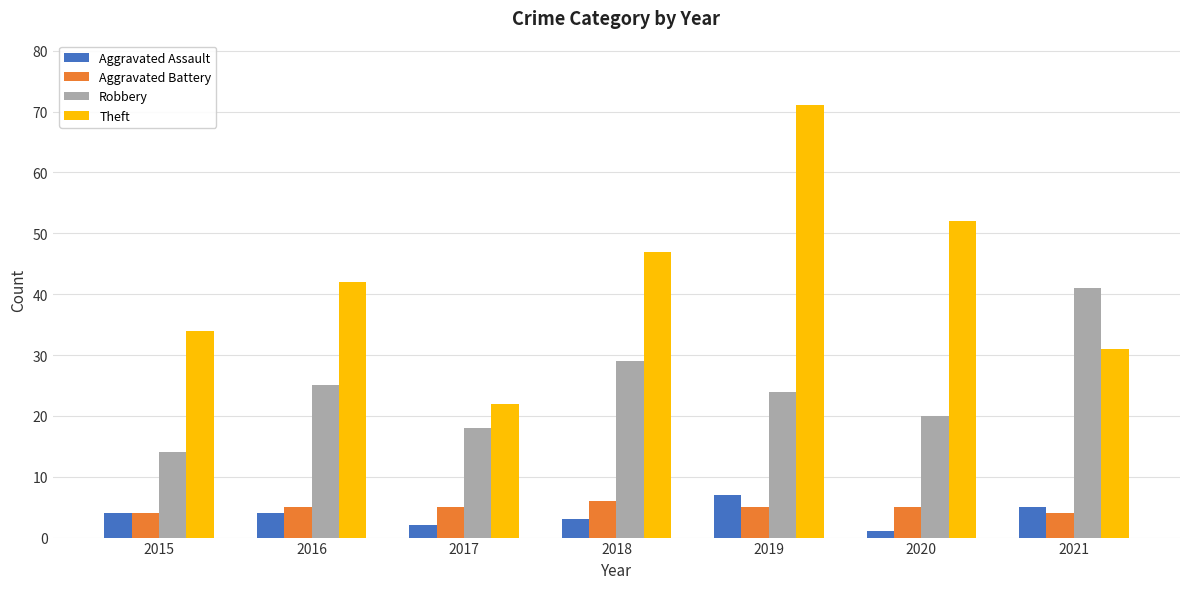

How many bars are there in each group?

4